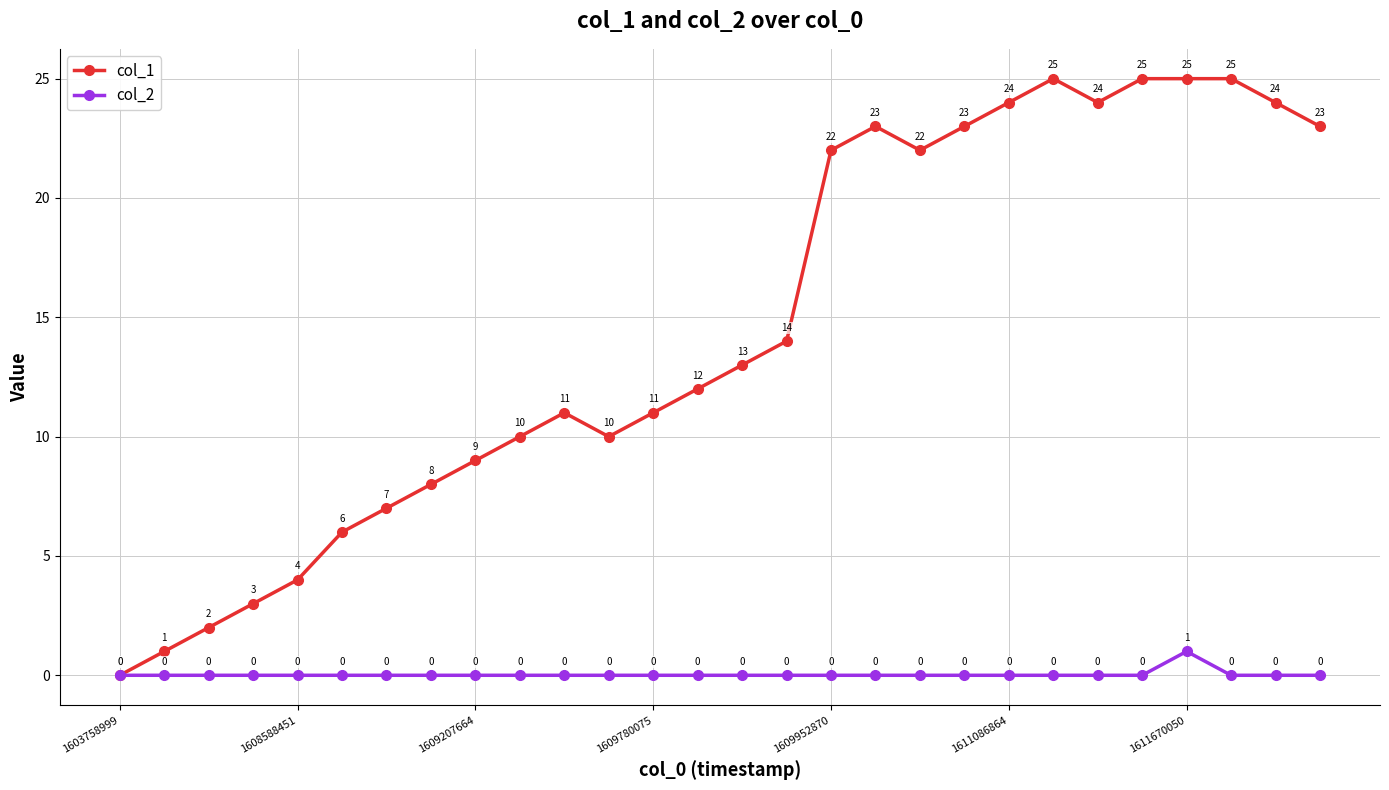

What is the value of the col_1 point at the 14th from the left?

12